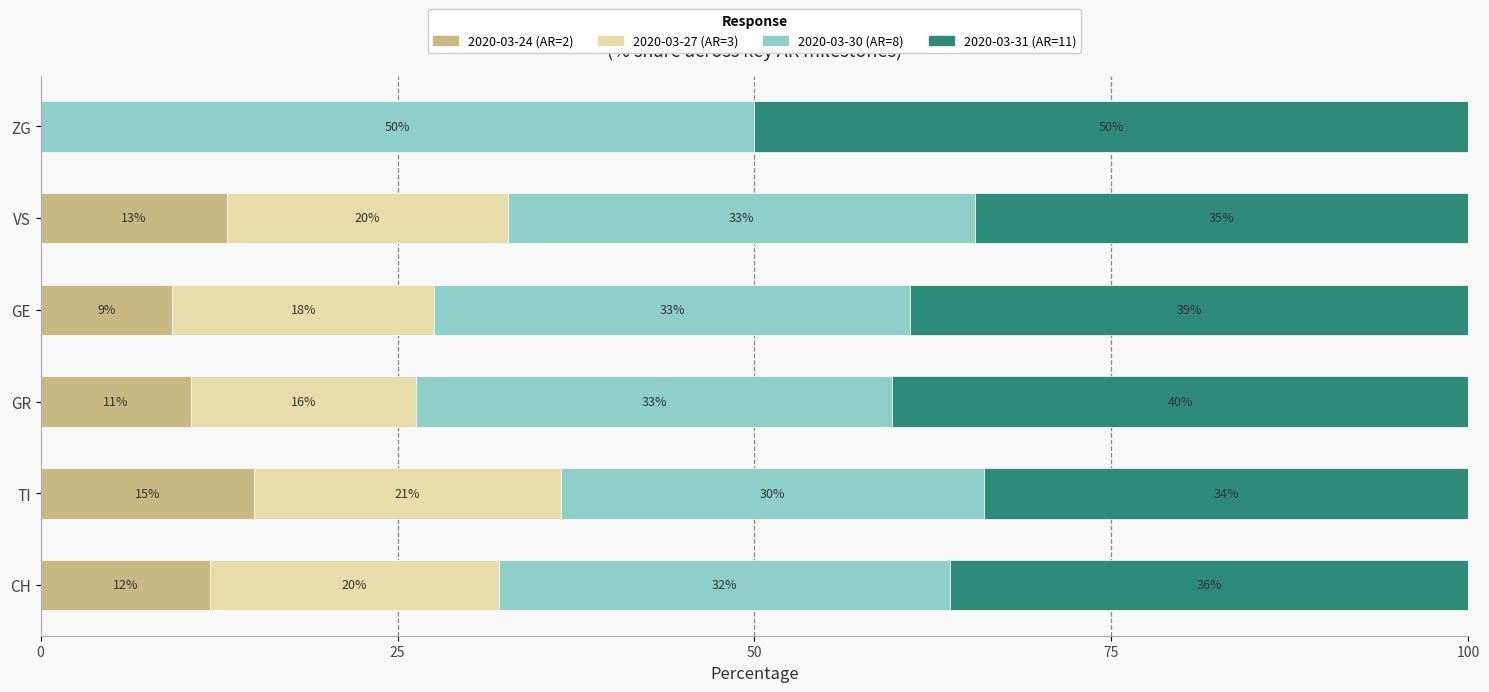

What is the average value of the 2020-03-24 (AR=2) series?

9.9